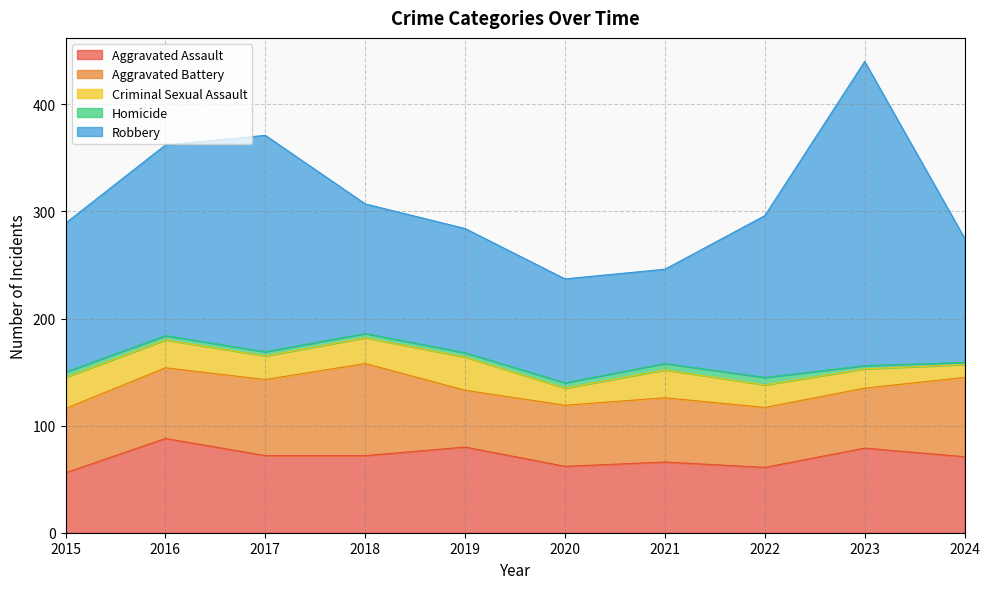

At which label does Criminal Sexual Assault first exceed 24?

2015